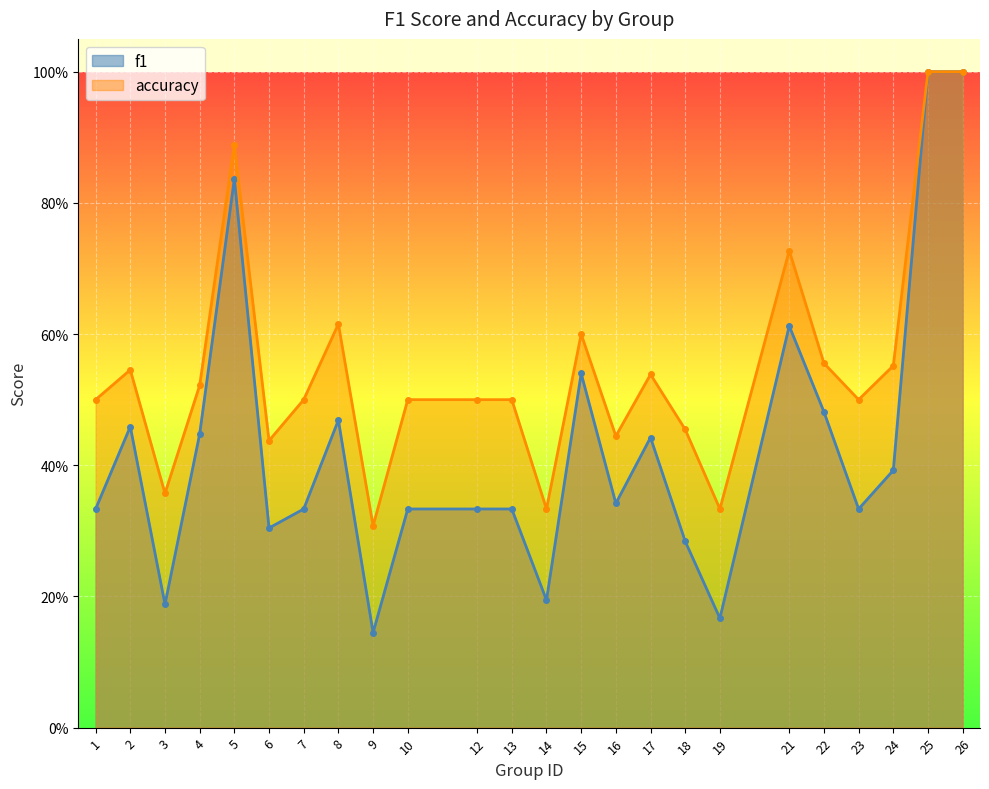

What is the difference between the accuracy values at 19 and 22?

0.2